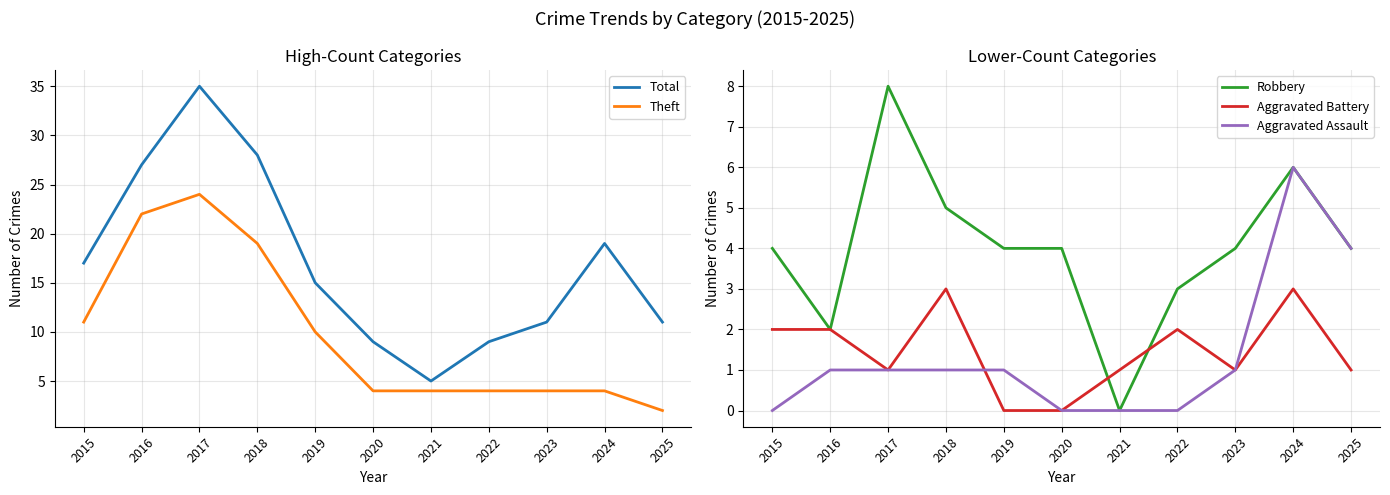

Which series has the largest total across all categories?

Total